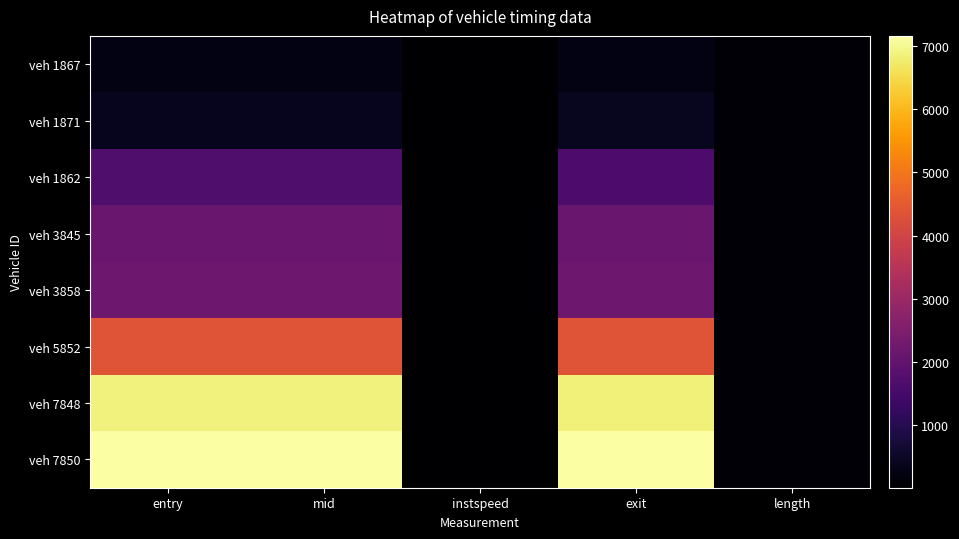

Reading left to right, extract all data points from this chart.

veh 1867: entry=238.9	mid=241.4	instspeed=10.0	exit=245.1	length=69.1
veh 1871: entry=392.3	mid=394.2	instspeed=12.9	exit=397.1	length=69.1
veh 1862: entry=1670.9	mid=1673.1	instspeed=5.0	exit=1646.2	length=69.1
veh 3845: entry=2119.9	mid=2122.2	instspeed=11.2	exit=2125.4	length=69.1
veh 3858: entry=2196.6	mid=2199.4	instspeed=9.5	exit=2203.3	length=69.1
veh 5852: entry=4379.1	mid=4381.1	instspeed=12.9	exit=4383.9	length=69.1
veh 7848: entry=6869.8	mid=6871.4	instspeed=5.0	exit=6843.8	length=69.1
veh 7850: entry=7157.1	mid=7159.4	instspeed=11.2	exit=7162.4	length=69.1